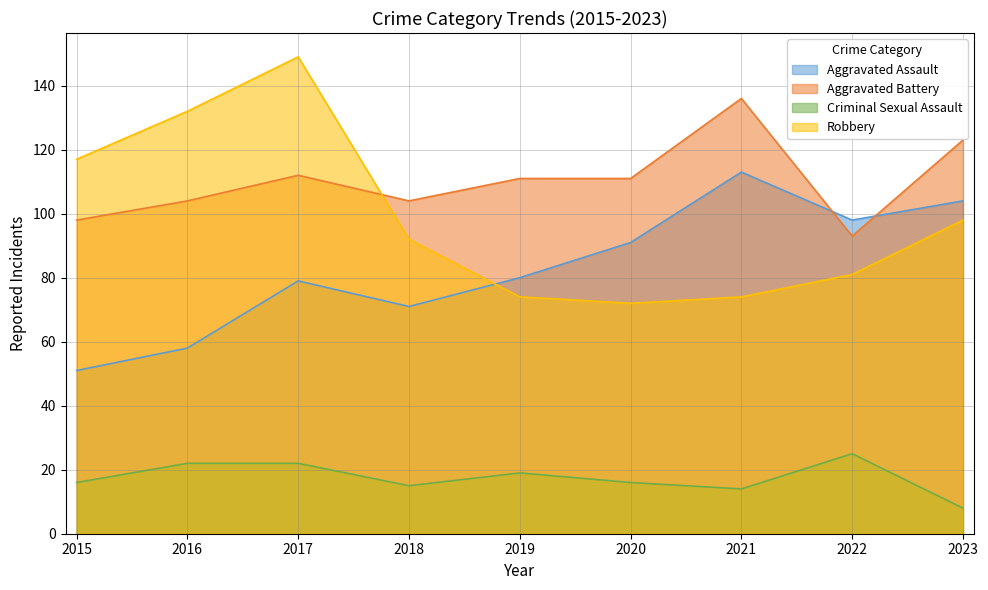

What is the approximate value of Criminal Sexual Assault at 2023, to the nearest 5?

10